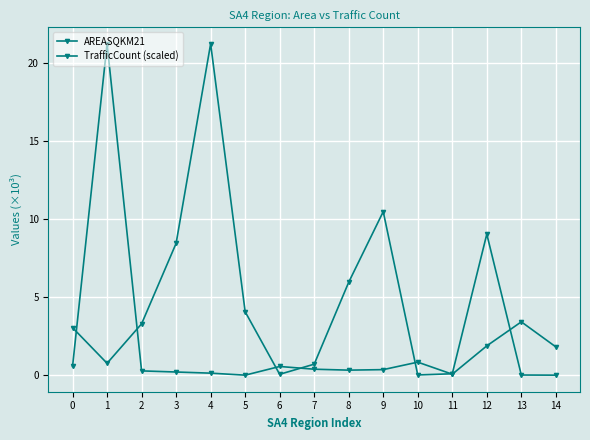

How many lines are shown in the chart?

2